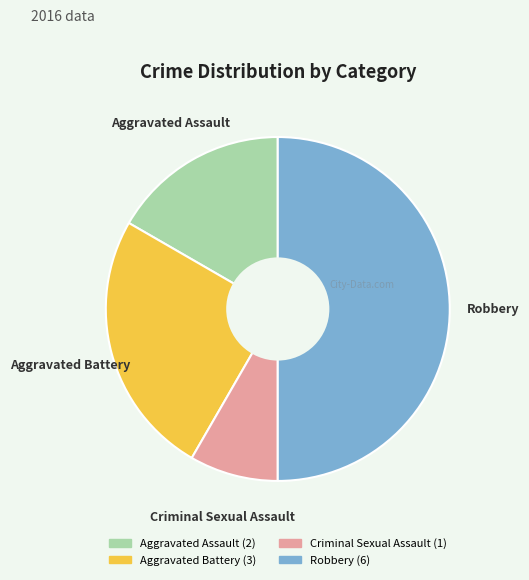

Which category has the biggest portion of the pie?

Robbery